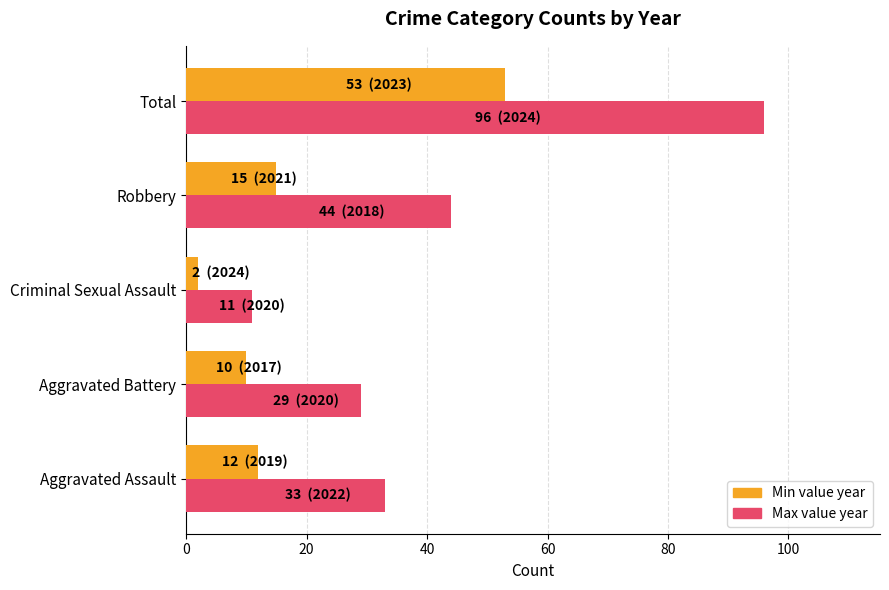

At which category is the sum across all series the highest?

Total